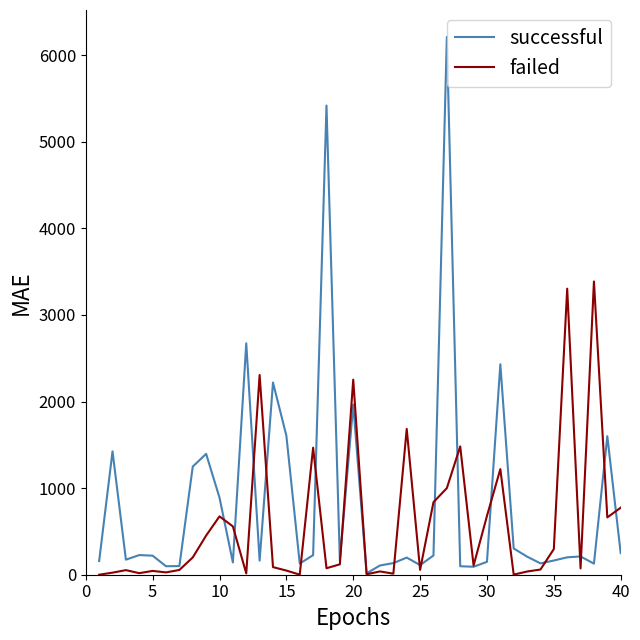

What is the sum of all successful values?

33611